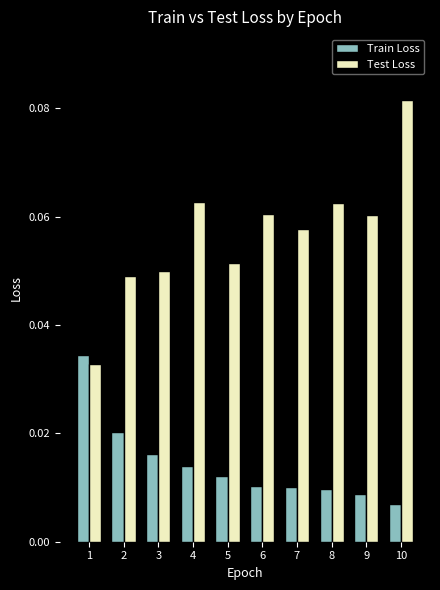

Which label corresponds to the largest value in the chart?

10